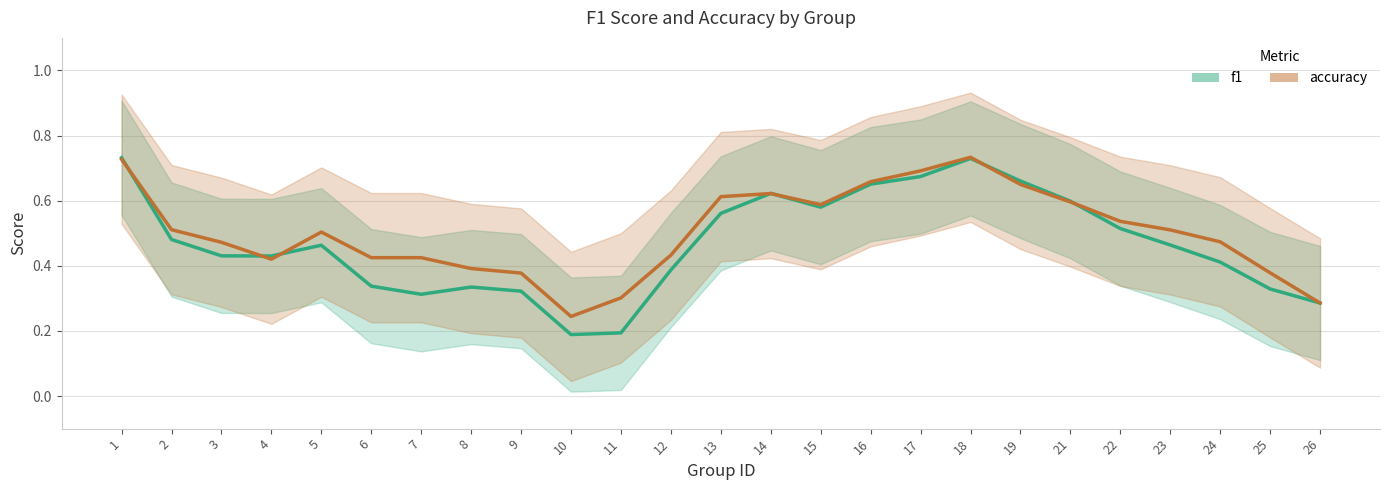

What is the value of the f1 point at the 11th from the left?

0.2